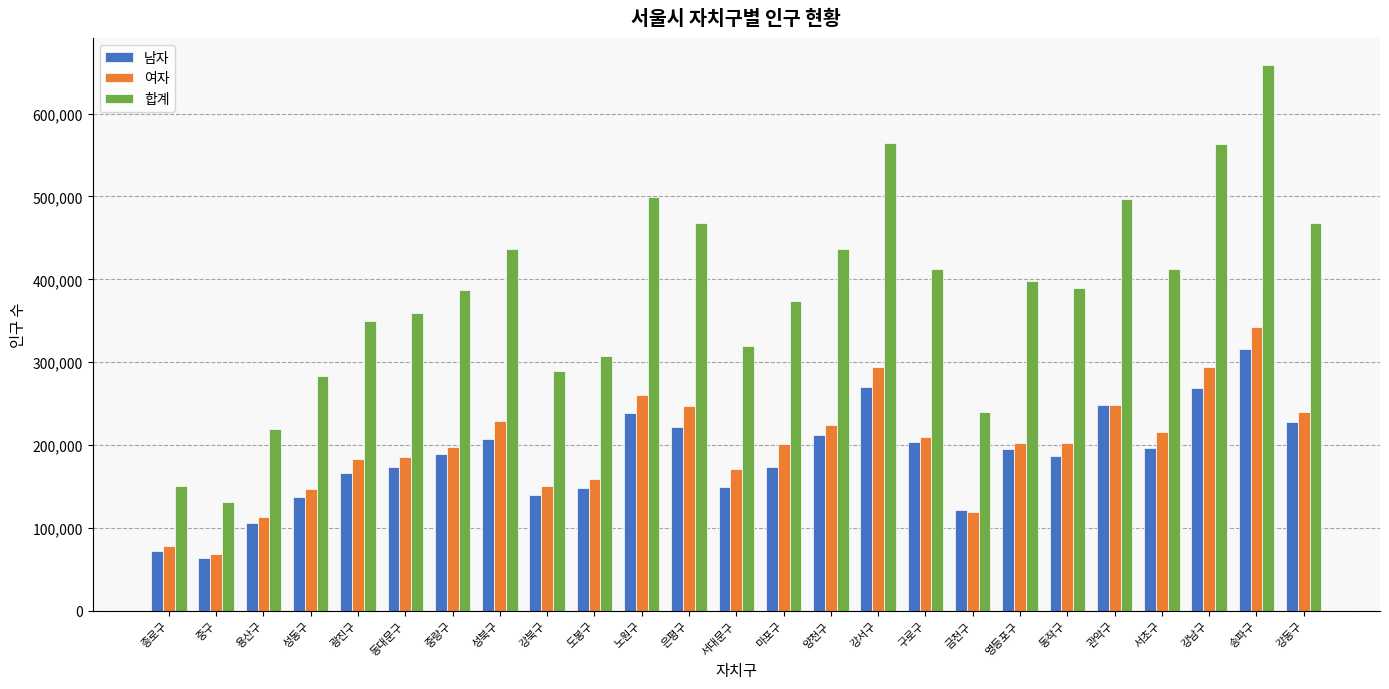

The value of 남자 at 용산구 is 47708. True or false?

False